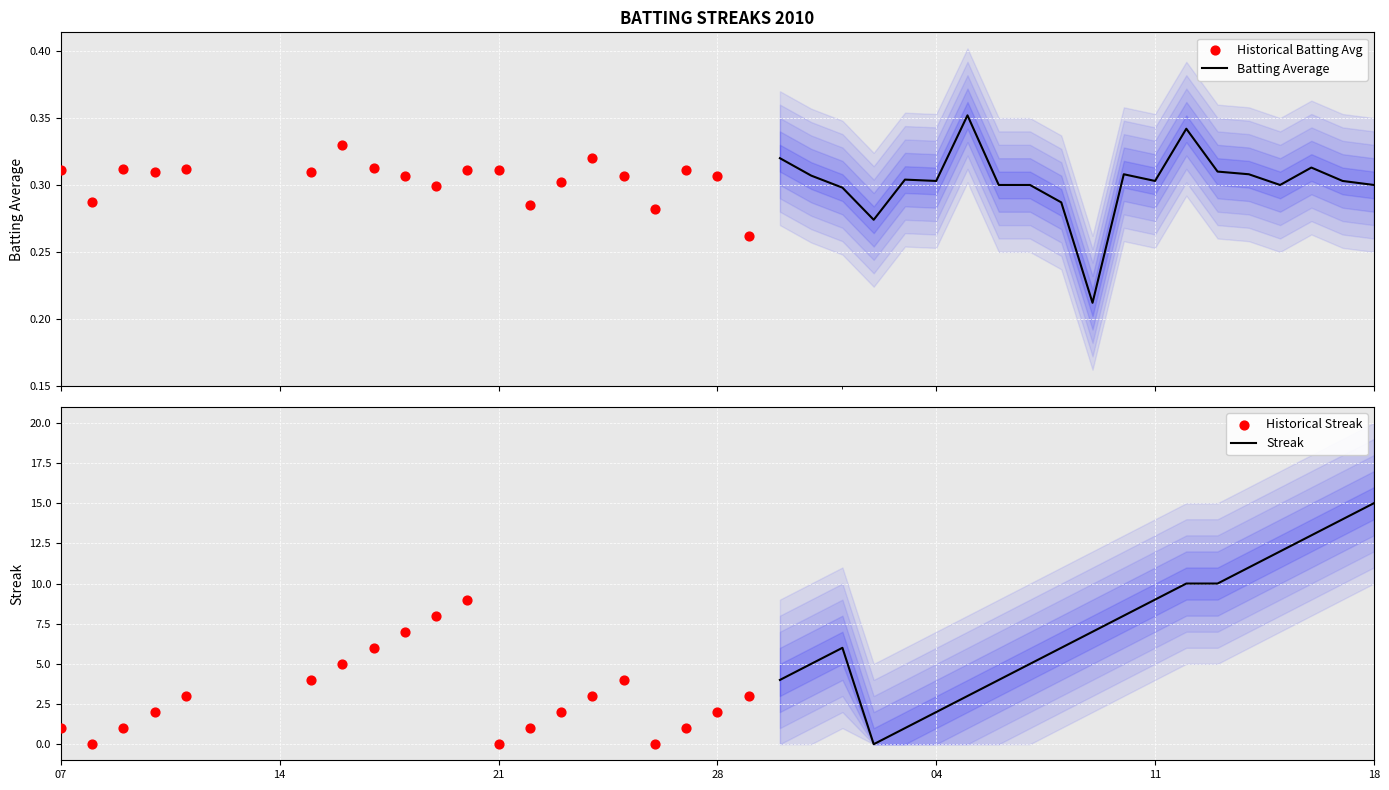

At how many categories does at least one series exceed 12?

3